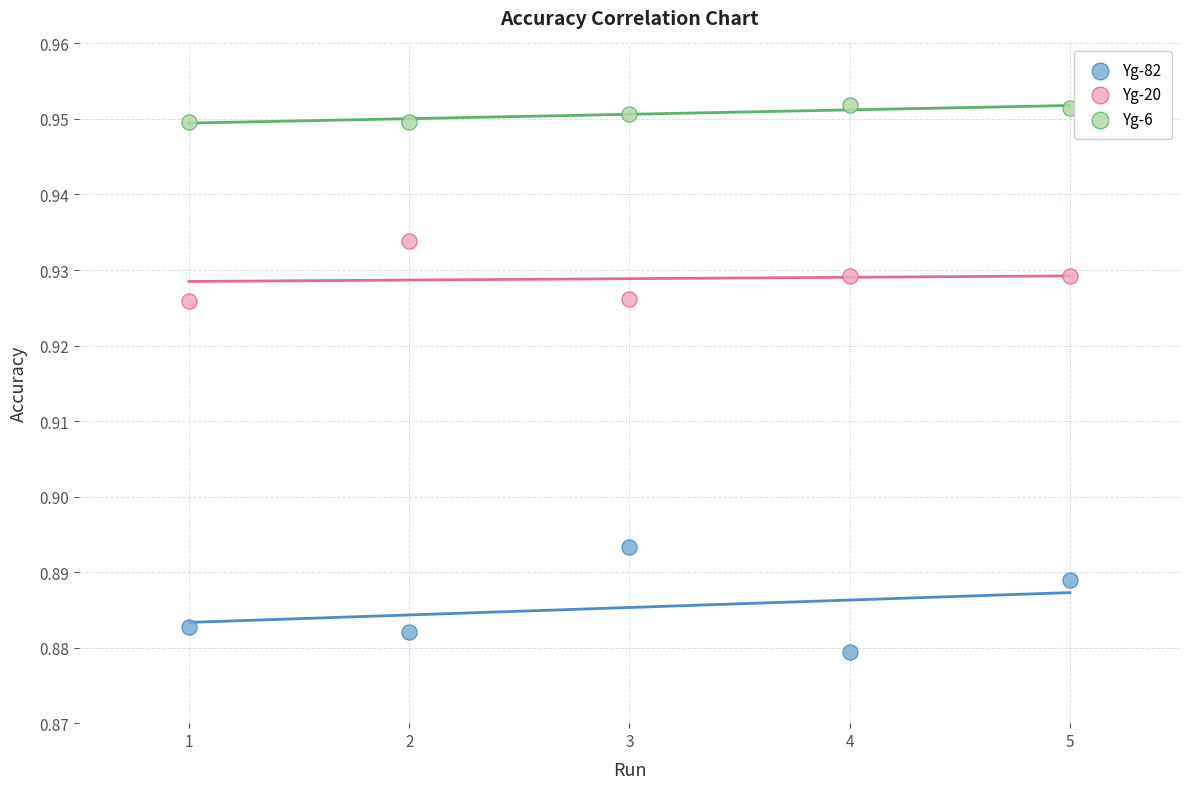

What are all the series names shown in the legend?

Yg-82, Yg-20, Yg-6